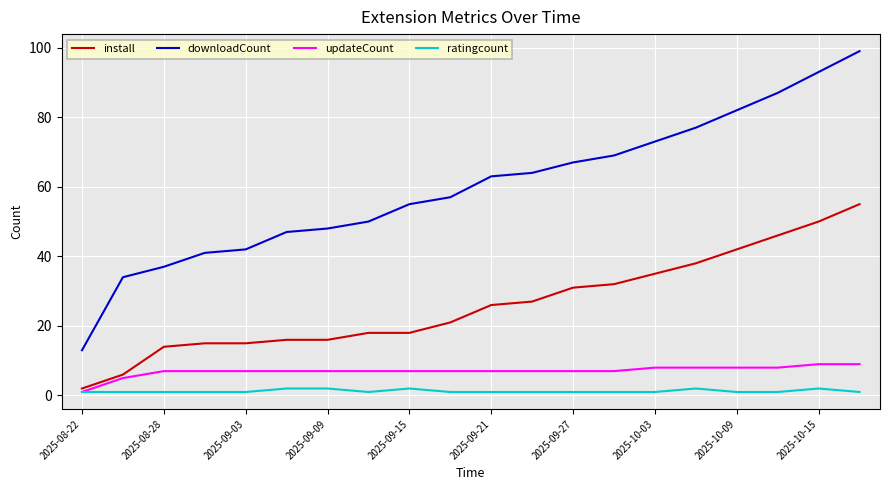

At how many categories does at least one series exceed 60?

10